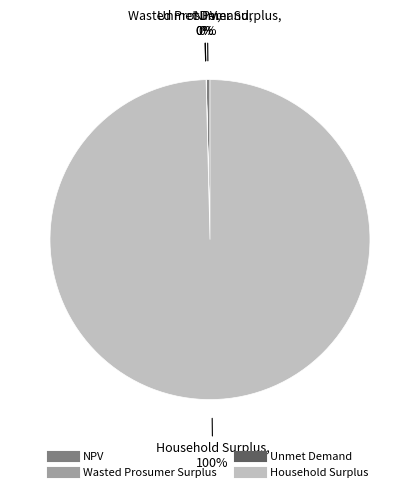

What is the largest slice in the pie chart?

Household Surplus